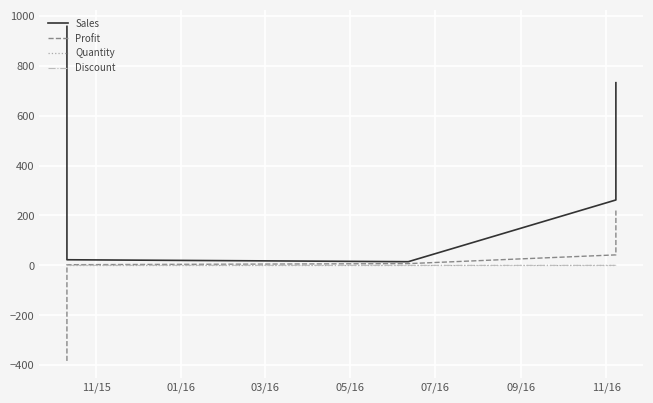

Is it true that Discount equals -0.2 at 07/16?

False